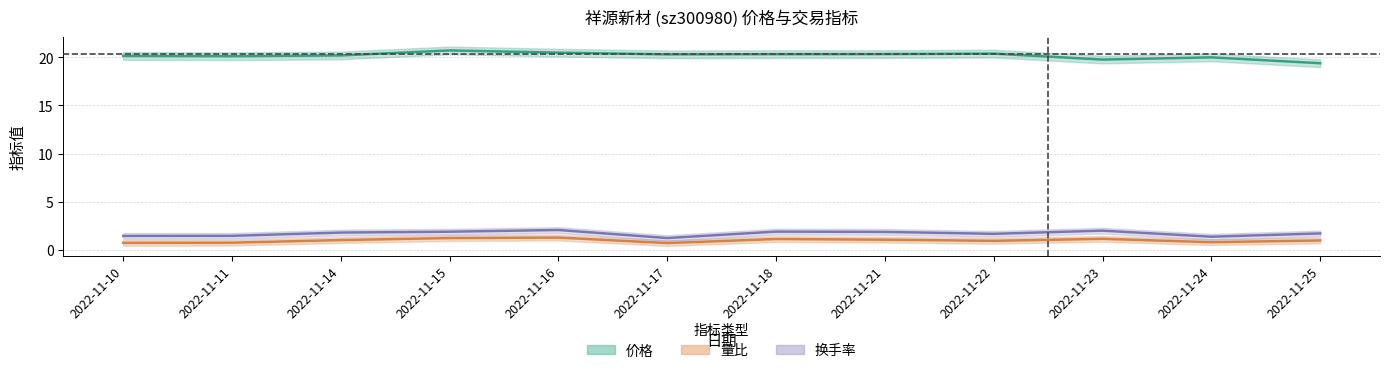

What are all the series names shown in the legend?

价格, 量比, 换手率